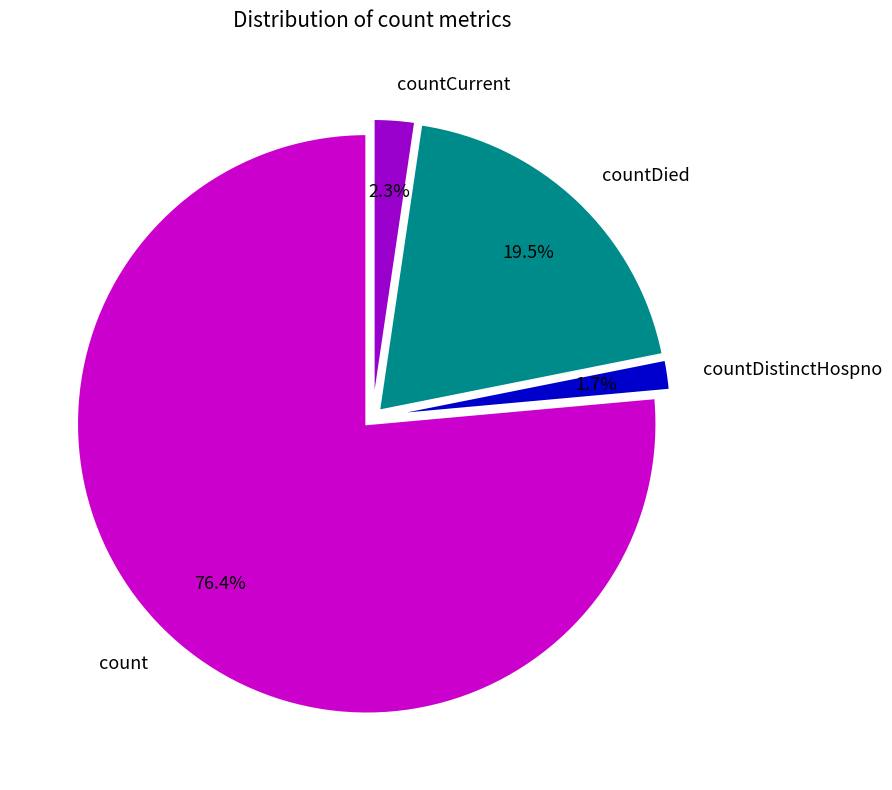

What percentage is the count slice, to the nearest percent?

76%